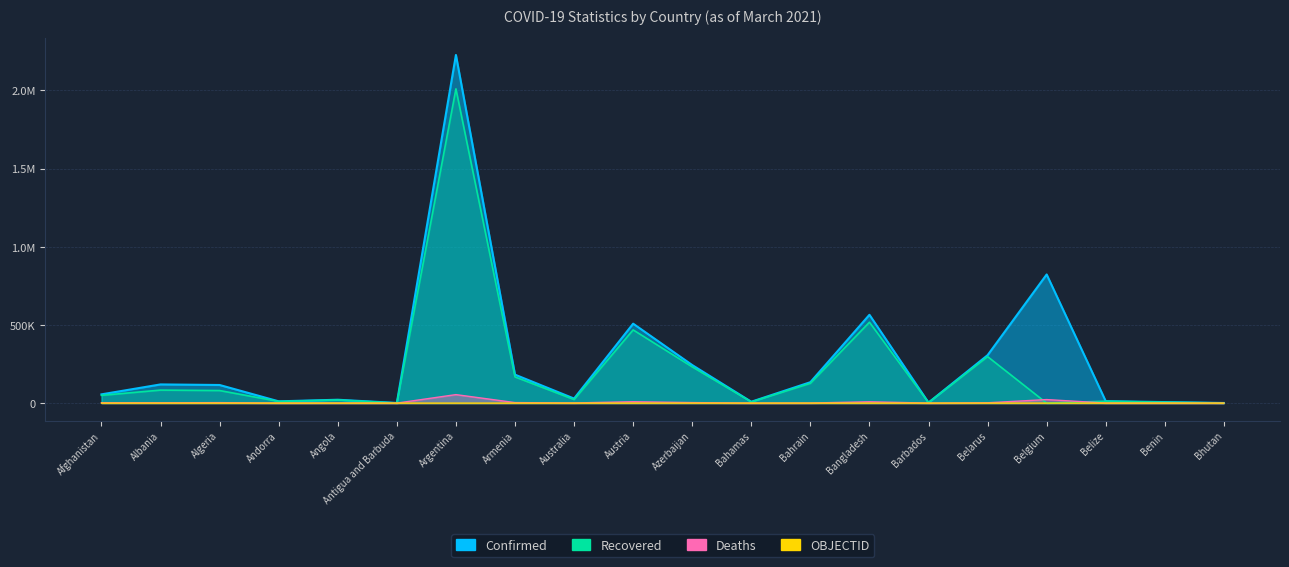

Is the value of Confirmed at Bahamas greater than the value of Recovered at Barbados?

Yes